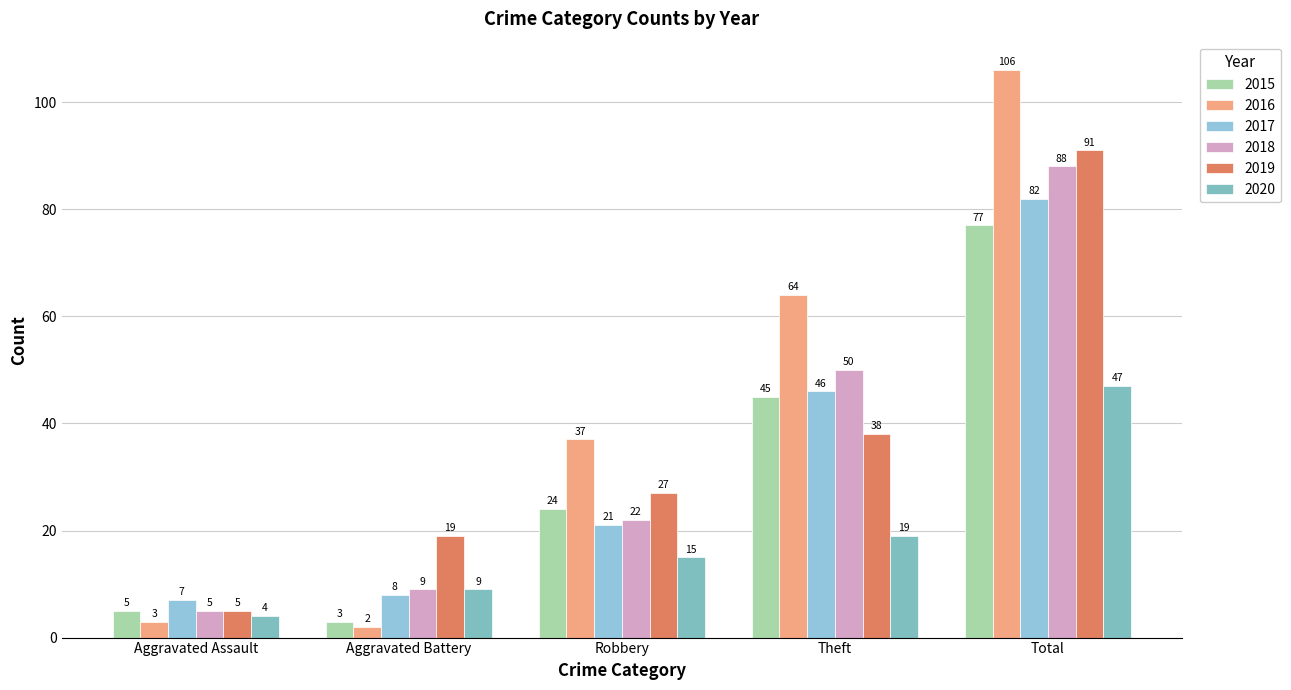

List the labels in order of 2016 value, largest first.

Total, Theft, Robbery, Aggravated Assault, Aggravated Battery